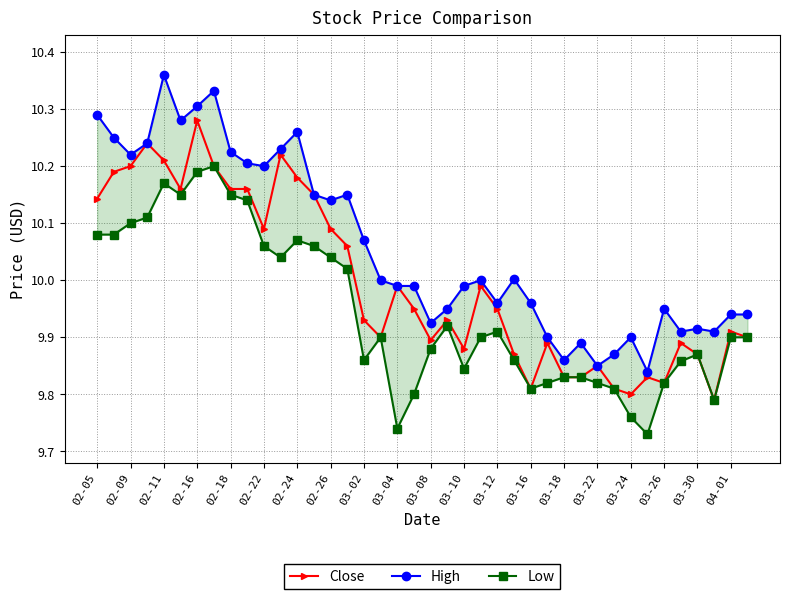

True or false: Close has more than 0 points higher than both neighbors.

True